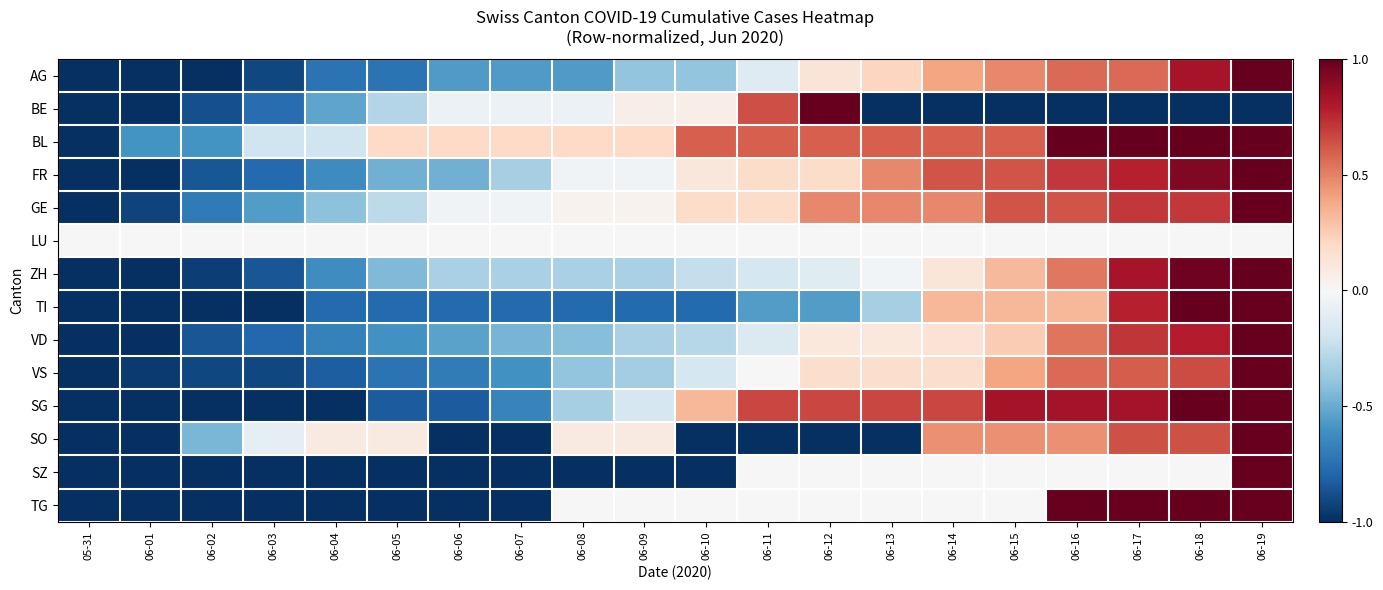

What is the maximum value shown in the chart?

1.0